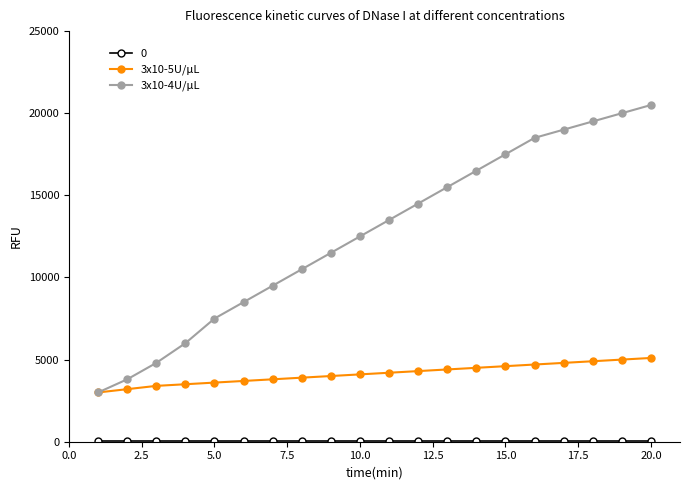

At how many categories does at least one series exceed 11131?

12